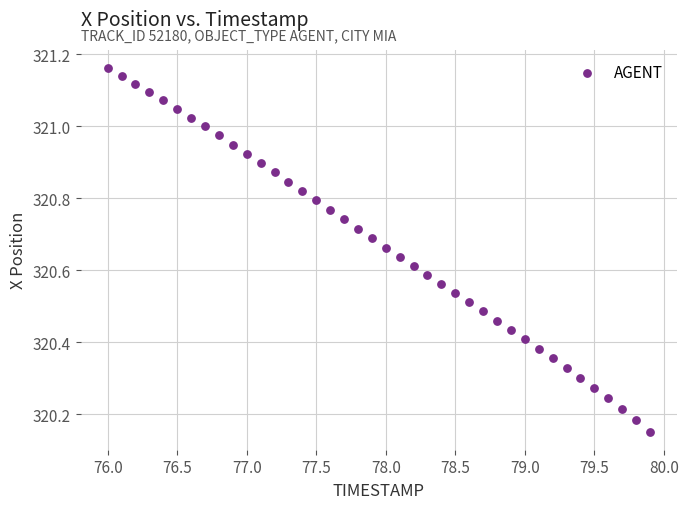

What is the range of Y values (max minus min)?

1.0